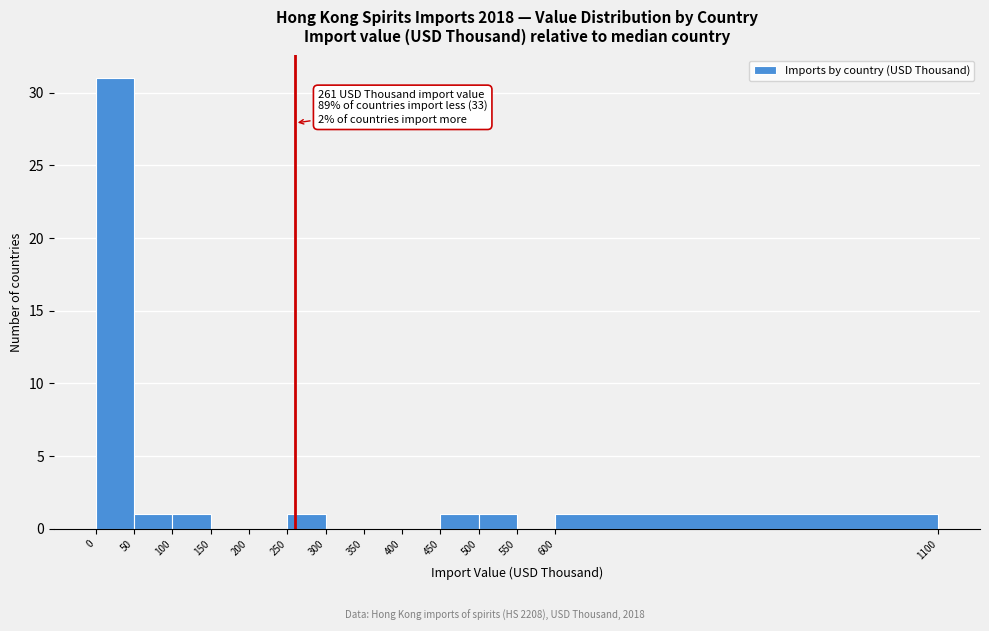

Which range on the x-axis has the tallest bar?

0 to 50